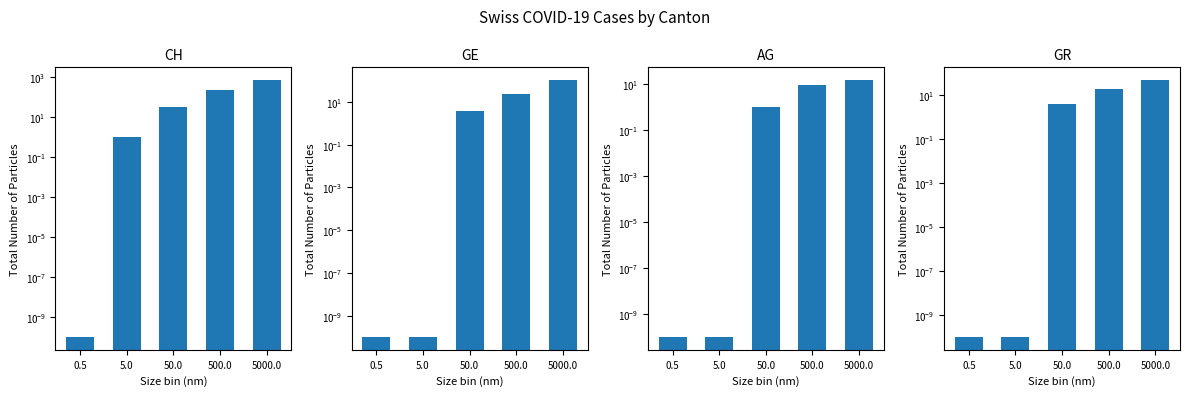

Reading left to right, what are all the values shown in this chart?

CH: 0.0	1.0	33.0	242.0	726.0
GE: 0.0	0.0	4.0	25.0	106.0
AG: 0.0	0.0	1.0	9.0	15.0
GR: 0.0	0.0	4.0	19.0	48.0